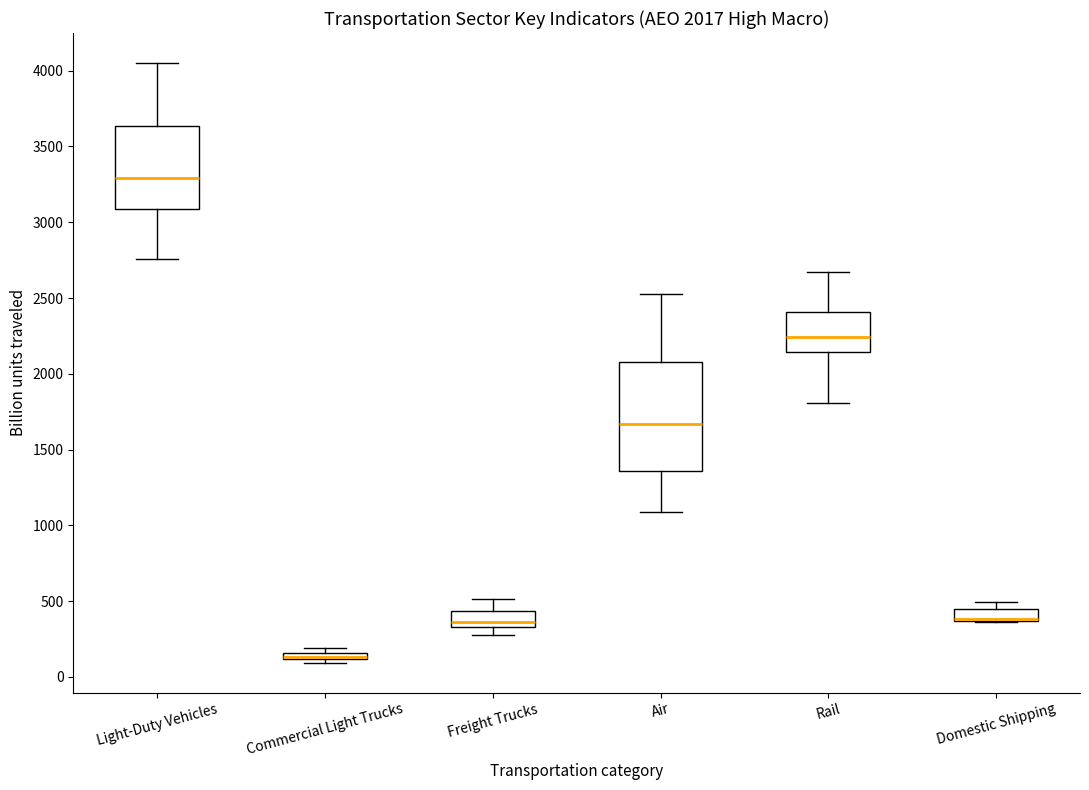

Comparing the boxes themselves (not the whiskers), which one is the tallest?

Air